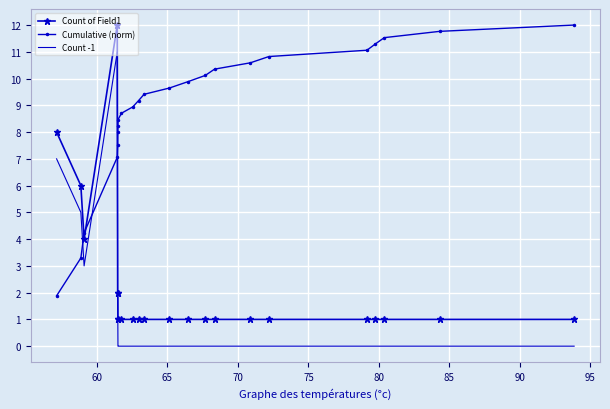

True or false: Count -1 and Count of Field1 intersect in this chart.

False